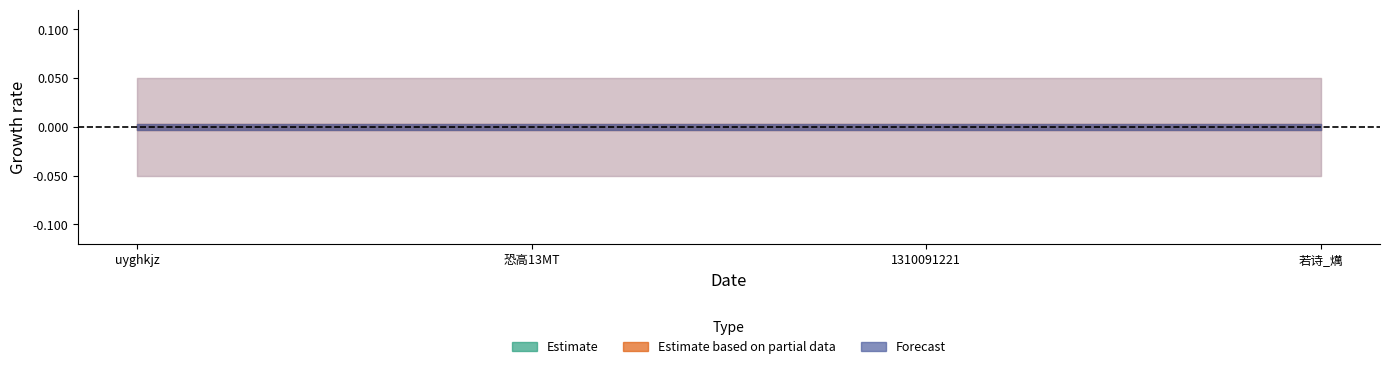

True or false: Estimate and Estimate based on partial data cross at least once.

False